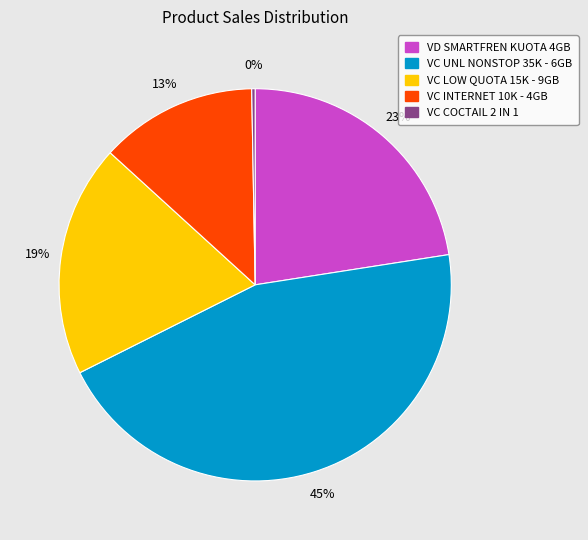

Count the number of slices in the pie.

5